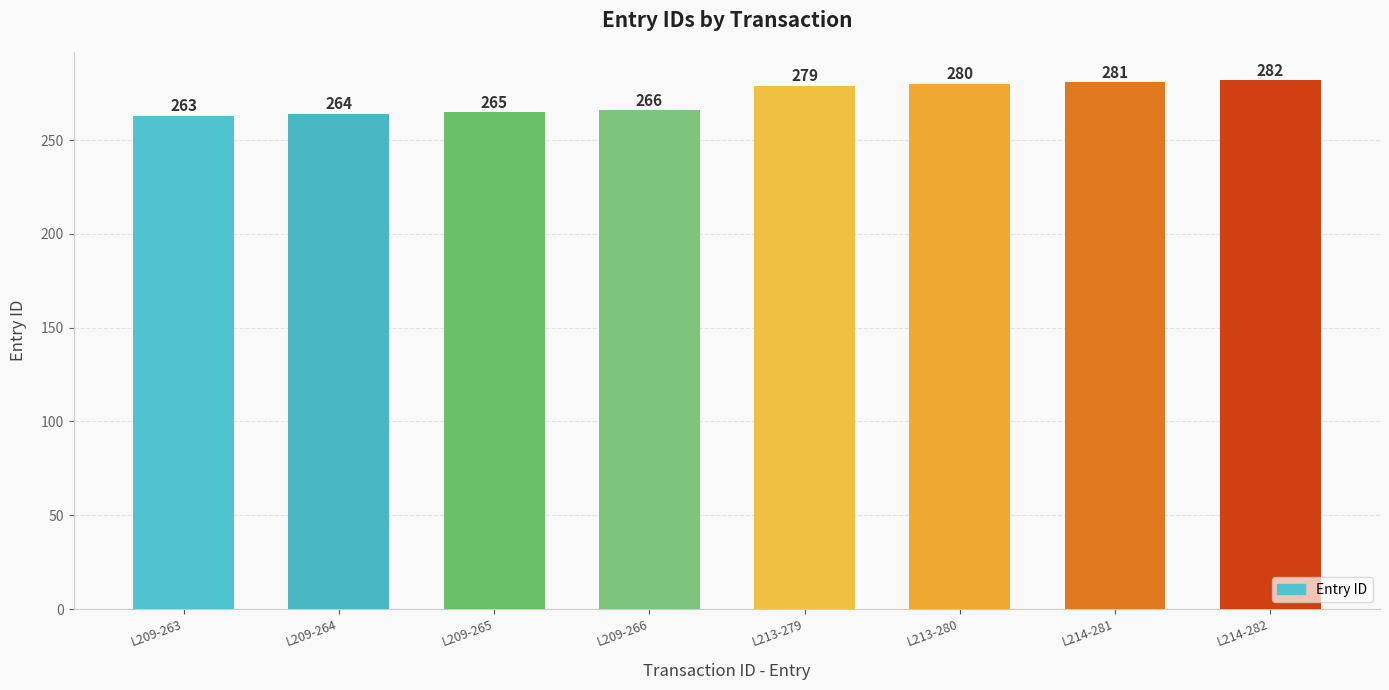

How many values are below 279?

4